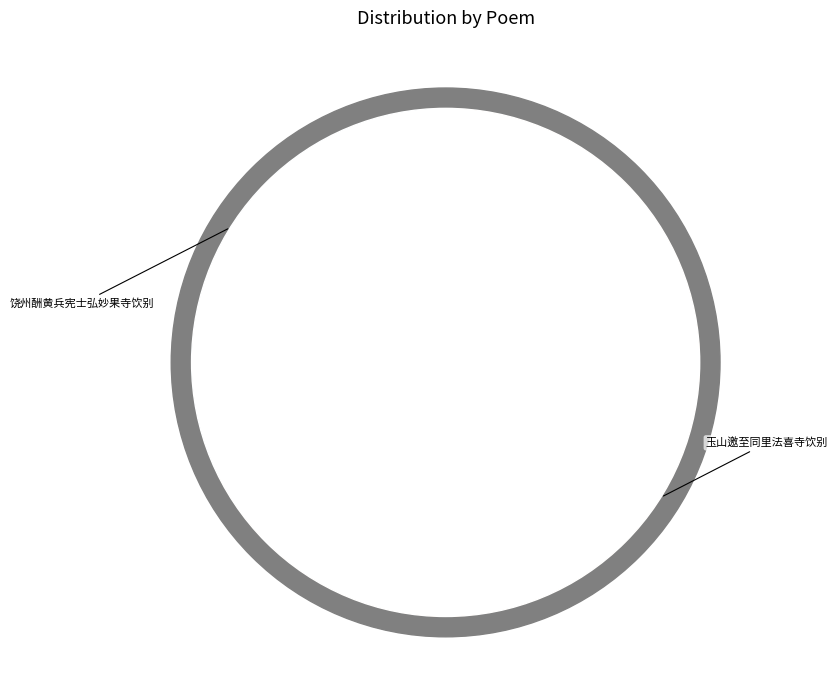

Is it true that 饶州酬黄兵宪士弘妙果寺饮别 is 45% of the pie?

False